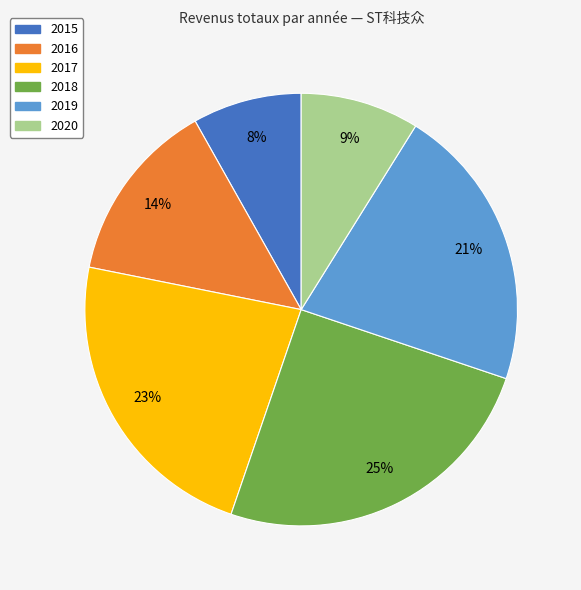

Does 2015 represent more than half of the total?

No